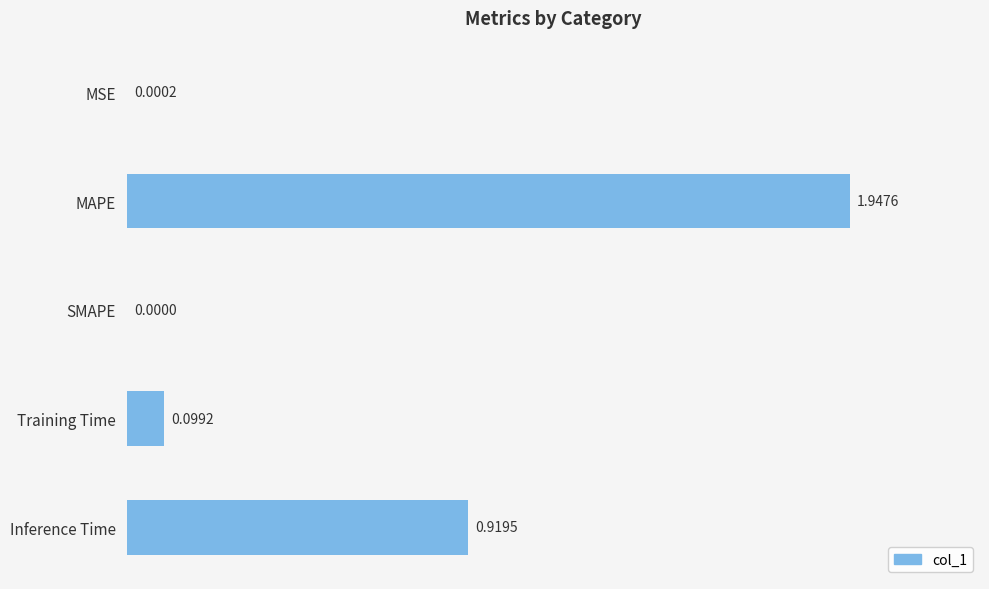

Which label corresponds to the largest value in the chart?

MAPE